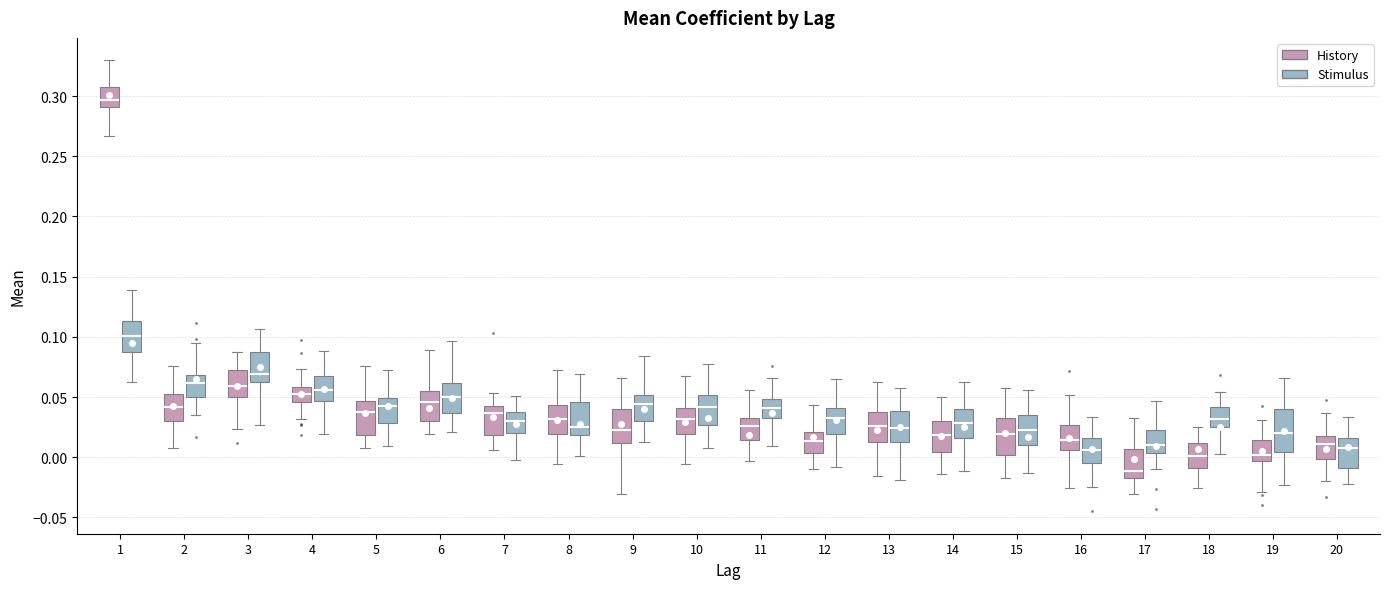

Reading left to right, transcribe this box plot: for each box, give where its median line is, the range the box spans, and where its two whiskers end, as read against the y-axis. The values are not printed on the chart, so give them approximately, as read against the axis.

1 (History): median 0.295, box 0.290 to 0.310, whiskers 0.265 to 0.330
1 (Stimulus): median 0.100, box 0.085 to 0.115, whiskers 0.060 to 0.140
2 (History): median 0.040, box 0.030 to 0.050, whiskers 0.005 to 0.075
2 (Stimulus): median 0.060, box 0.050 to 0.070, whiskers 0.035 to 0.095
3 (History): median 0.060, box 0.050 to 0.070, whiskers 0.025 to 0.085
3 (Stimulus): median 0.070, box 0.065 to 0.090, whiskers 0.025 to 0.105
4 (History): median 0.050, box 0.045 to 0.060, whiskers 0.030 to 0.075
4 (Stimulus): median 0.055, box 0.045 to 0.070, whiskers 0.020 to 0.090
5 (History): median 0.040, box 0.020 to 0.045, whiskers 0.005 to 0.075
5 (Stimulus): median 0.045, box 0.030 to 0.050, whiskers 0.010 to 0.070
6 (History): median 0.045, box 0.030 to 0.055, whiskers 0.020 to 0.090
6 (Stimulus): median 0.050, box 0.035 to 0.060, whiskers 0.020 to 0.095
7 (History): median 0.035, box 0.020 to 0.045, whiskers 0.005 to 0.055
7 (Stimulus): median 0.030, box 0.020 to 0.040, whiskers 0.000 to 0.050
8 (History): median 0.030, box 0.020 to 0.045, whiskers -0.005 to 0.070
8 (Stimulus): median 0.025, box 0.020 to 0.045, whiskers 0.000 to 0.070
9 (History): median 0.020, box 0.010 to 0.040, whiskers -0.030 to 0.065
9 (Stimulus): median 0.045, box 0.030 to 0.050, whiskers 0.015 to 0.085
10 (History): median 0.030, box 0.020 to 0.040, whiskers -0.005 to 0.065
10 (Stimulus): median 0.040, box 0.025 to 0.050, whiskers 0.005 to 0.080
11 (History): median 0.025, box 0.015 to 0.035, whiskers -0.005 to 0.055
11 (Stimulus): median 0.040, box 0.030 to 0.050, whiskers 0.010 to 0.065
12 (History): median 0.015, box 0.005 to 0.020, whiskers -0.010 to 0.045
12 (Stimulus): median 0.035, box 0.020 to 0.040, whiskers -0.010 to 0.065
13 (History): median 0.025, box 0.015 to 0.040, whiskers -0.015 to 0.060
13 (Stimulus): median 0.025, box 0.015 to 0.040, whiskers -0.020 to 0.055
14 (History): median 0.020, box 0.005 to 0.030, whiskers -0.015 to 0.050
14 (Stimulus): median 0.030, box 0.015 to 0.040, whiskers -0.010 to 0.060
15 (History): median 0.020, box 0.000 to 0.035, whiskers -0.015 to 0.055
15 (Stimulus): median 0.025, box 0.010 to 0.035, whiskers -0.015 to 0.055
16 (History): median 0.015, box 0.005 to 0.025, whiskers -0.025 to 0.050
16 (Stimulus): median 0.005, box -0.005 to 0.015, whiskers -0.025 to 0.035
17 (History): median -0.010, box -0.015 to 0.005, whiskers -0.030 to 0.035
17 (Stimulus): median 0.010, box 0.005 to 0.025, whiskers -0.010 to 0.045
18 (History): median 0.000, box -0.010 to 0.010, whiskers -0.025 to 0.025
18 (Stimulus): median 0.030, box 0.025 to 0.040, whiskers 0.005 to 0.055
19 (History): median 0.000, box -0.005 to 0.015, whiskers -0.030 to 0.030
19 (Stimulus): median 0.020, box 0.005 to 0.040, whiskers -0.025 to 0.065
20 (History): median 0.010, box 0.000 to 0.020, whiskers -0.020 to 0.035
20 (Stimulus): median 0.010, box -0.010 to 0.015, whiskers -0.020 to 0.035